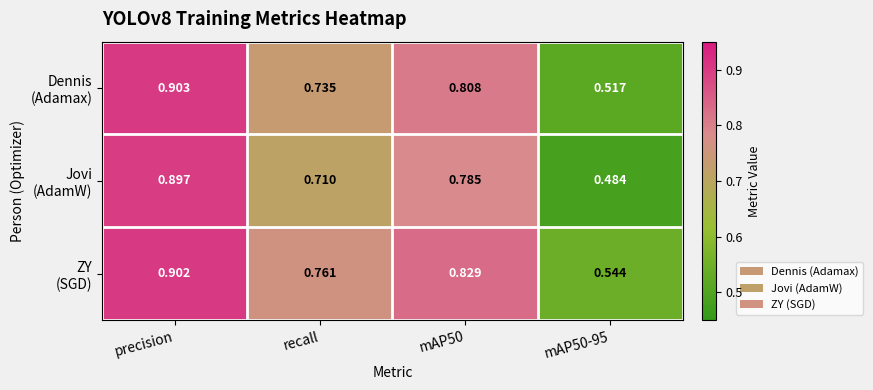

At which category does the chart reach its peak across all series?

precision